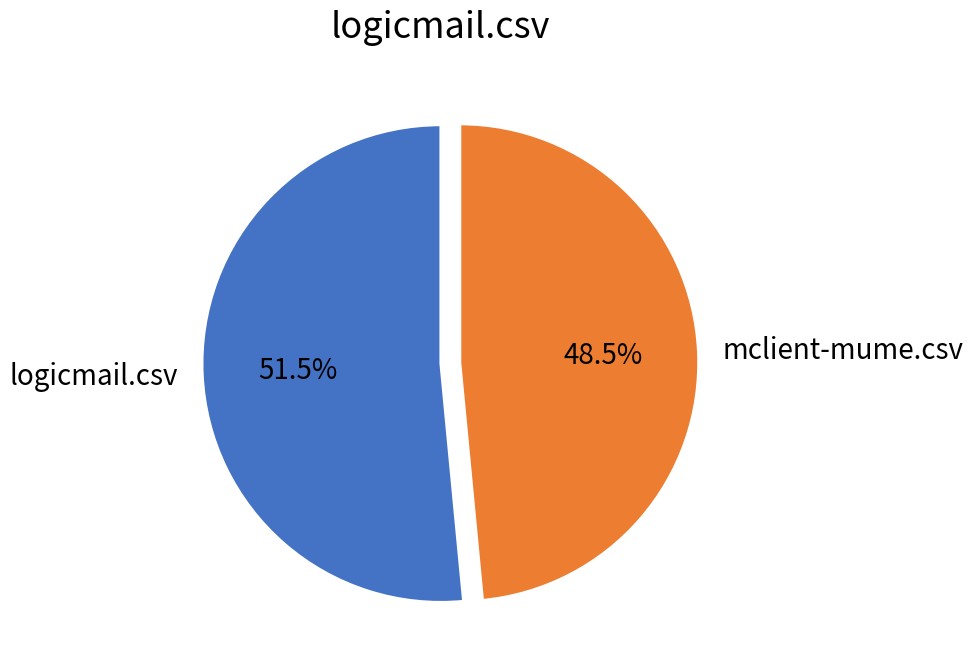

Does mclient-mume.csv account for over 50% of the chart?

No